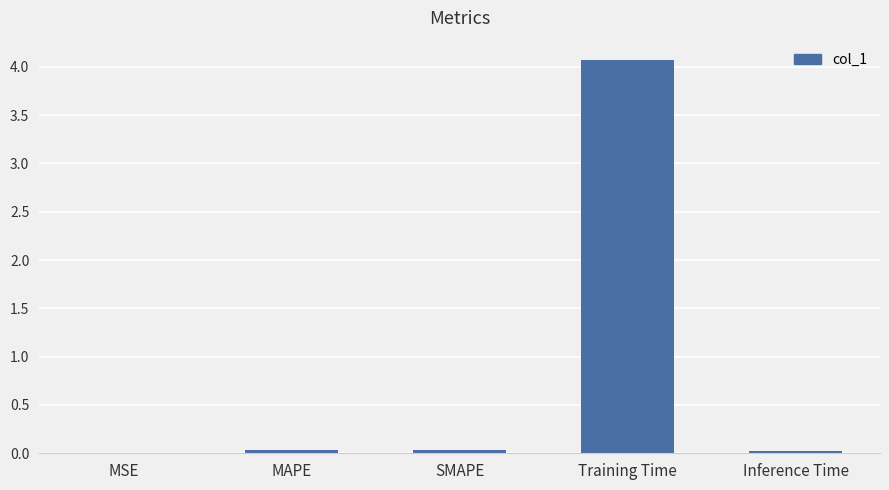

The value at MSE is 0.0. True or false?

True